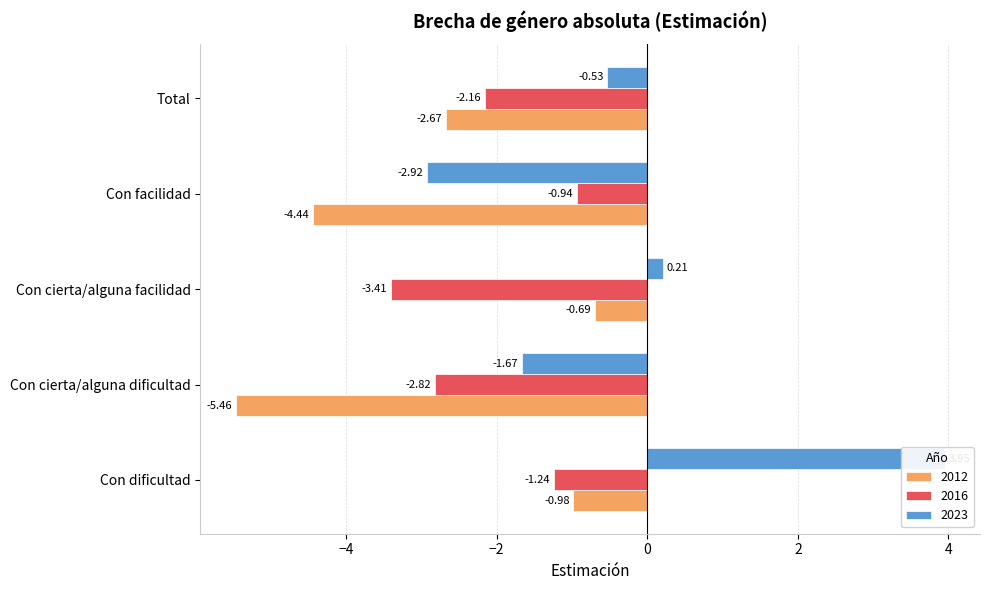

What is the greatest value displayed?

3.9